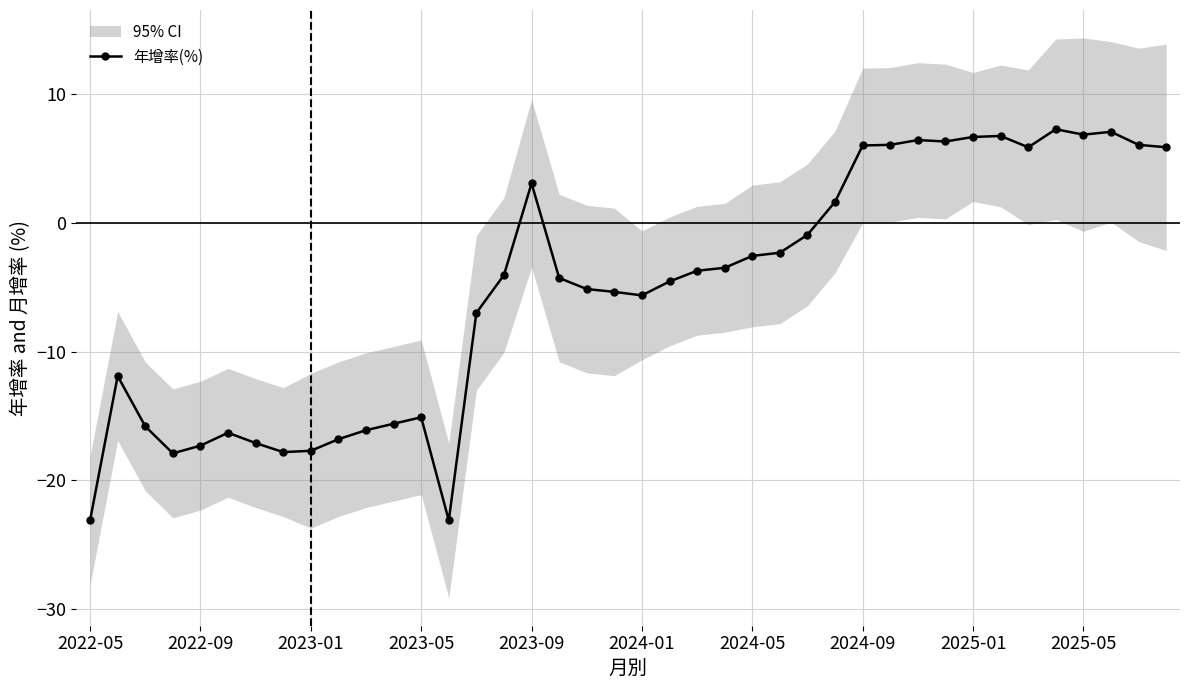

The value of 年增率(%) at 2023-05 is -15.1. True or false?

True